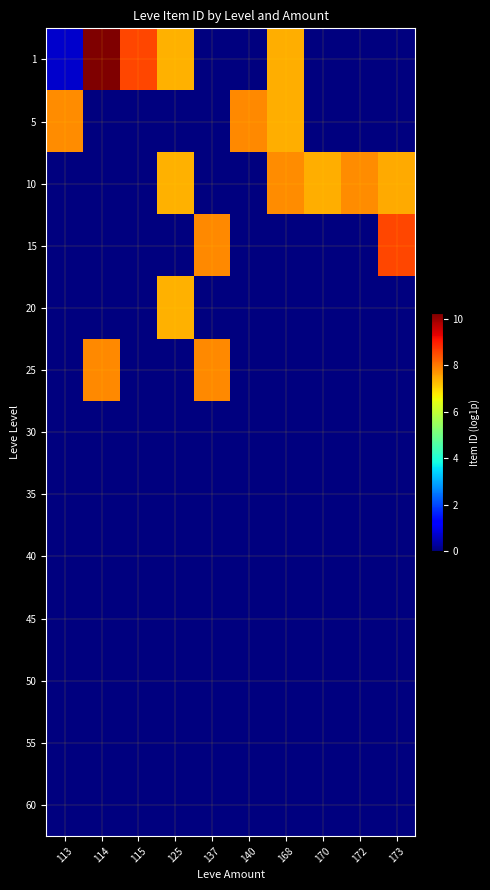

At how many categories does at least one series exceed 1?

10